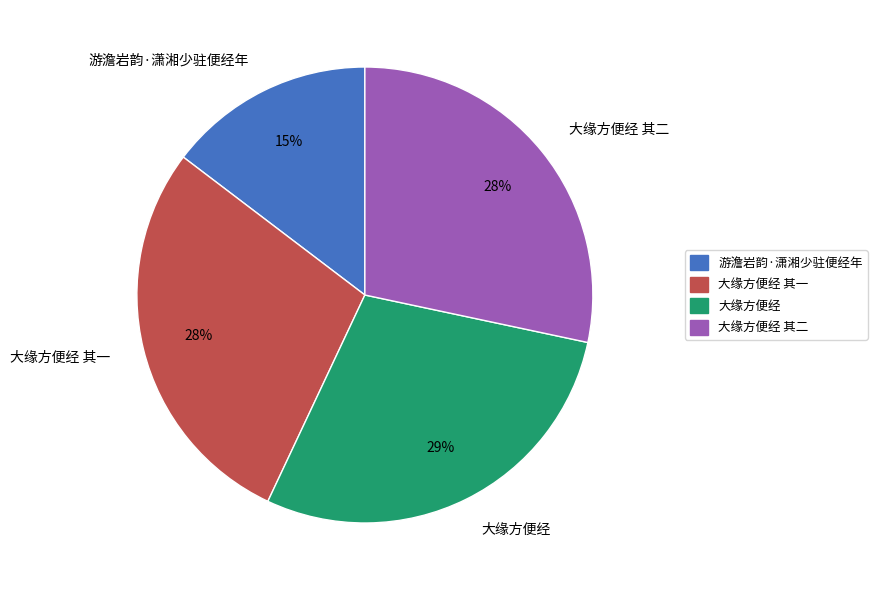

Count the number of slices in the pie.

4